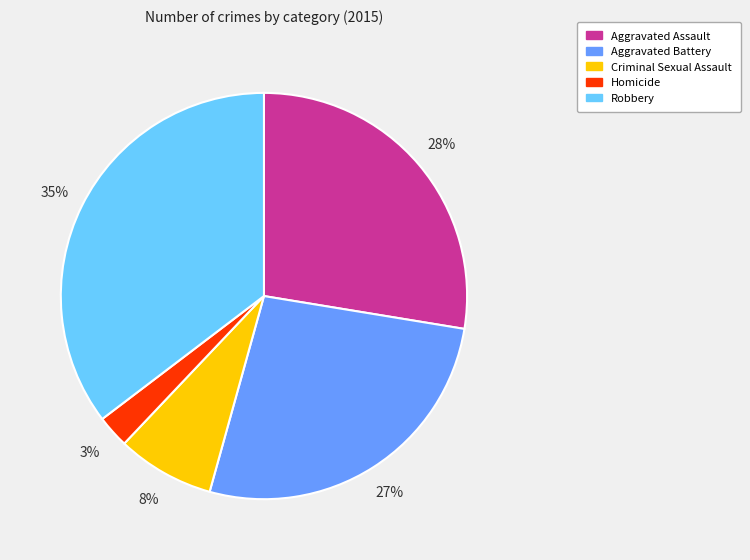

Is it true that Homicide is 12% of the pie?

False